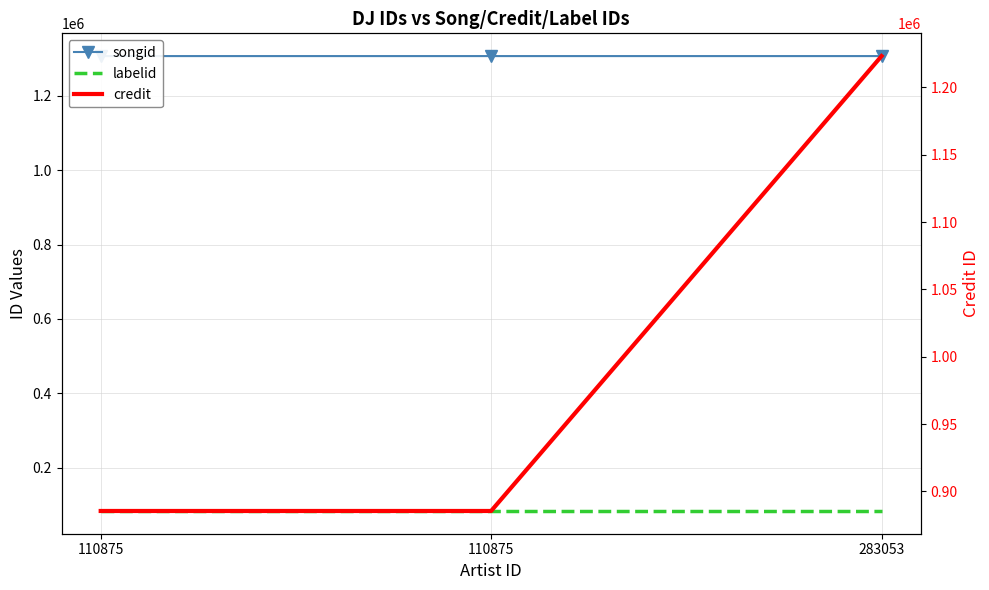

At which category is the sum across all series the highest?

283053